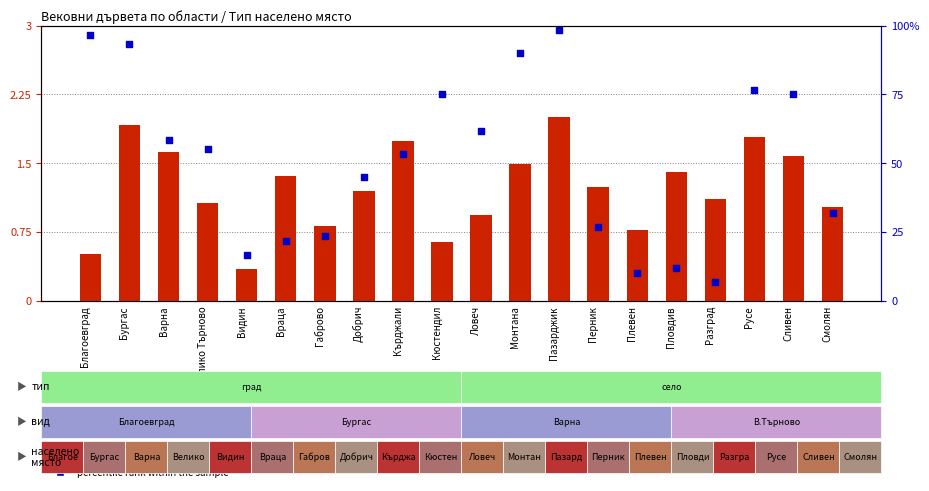

At how many categories does at least one series exceed 1?

17